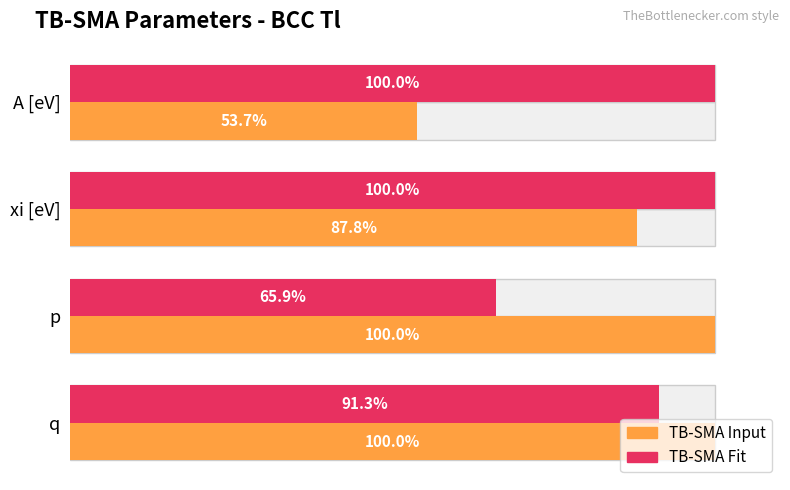

How many bars are there in each group?

2